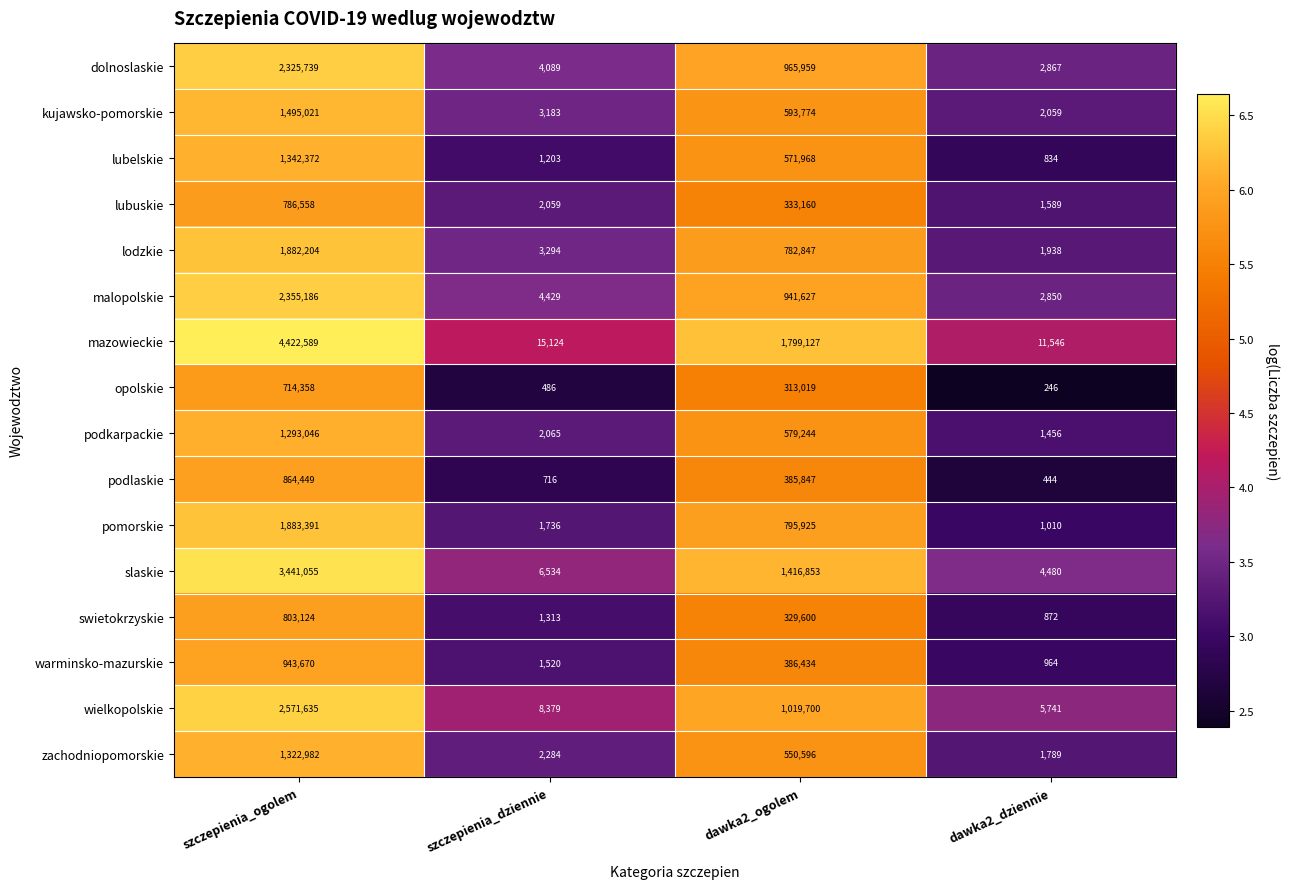

At which label does lodzkie reach its peak?

szczepienia_ogolem